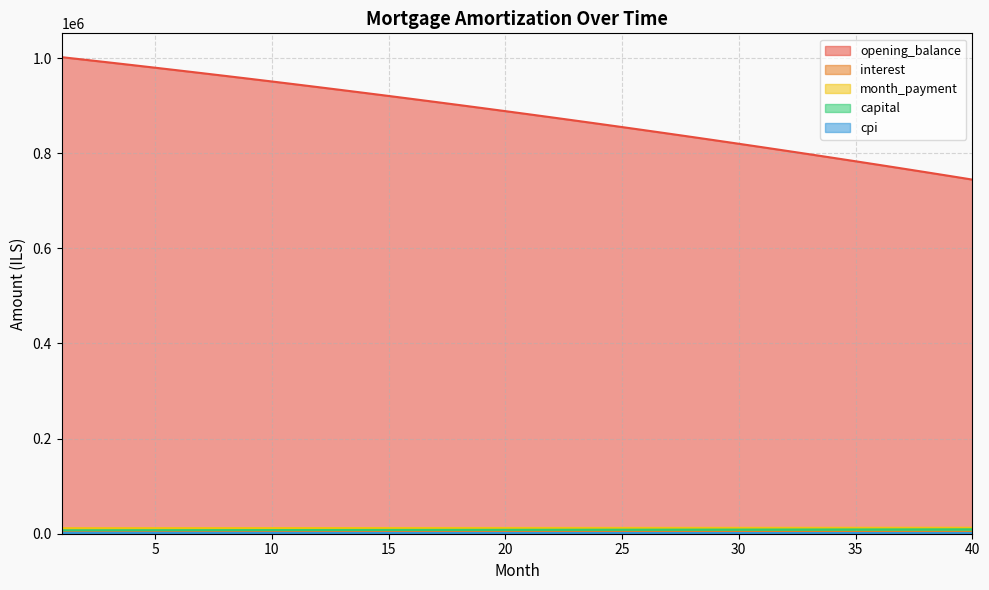

Does the chart have visible grid lines?

Yes